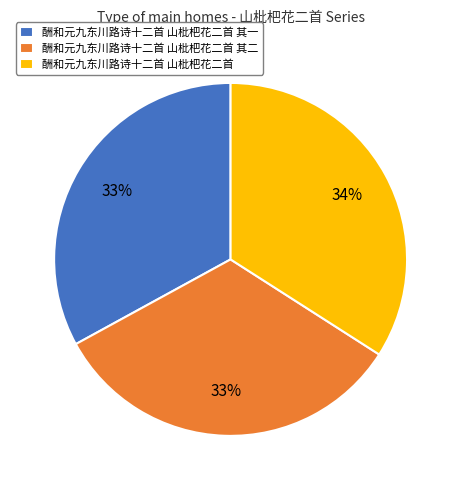

Which slice is the largest?

酬和元九东川路诗十二首 山枇杷花二首